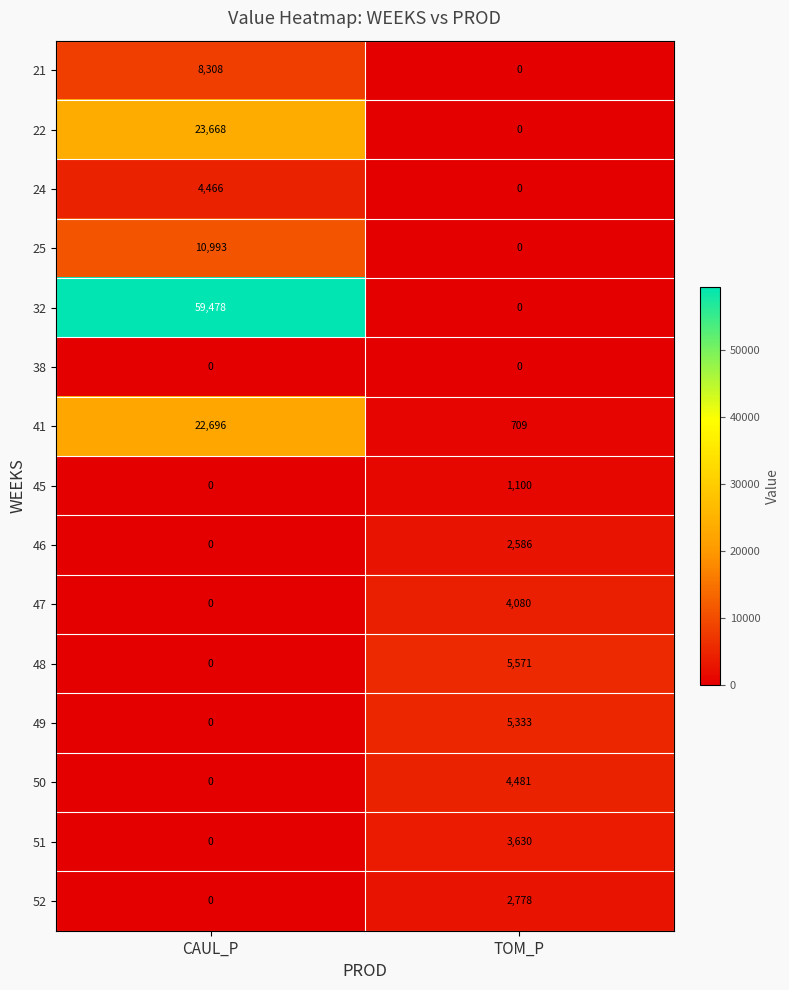

True or false: 46 has a value of 1274 at TOM_P.

False